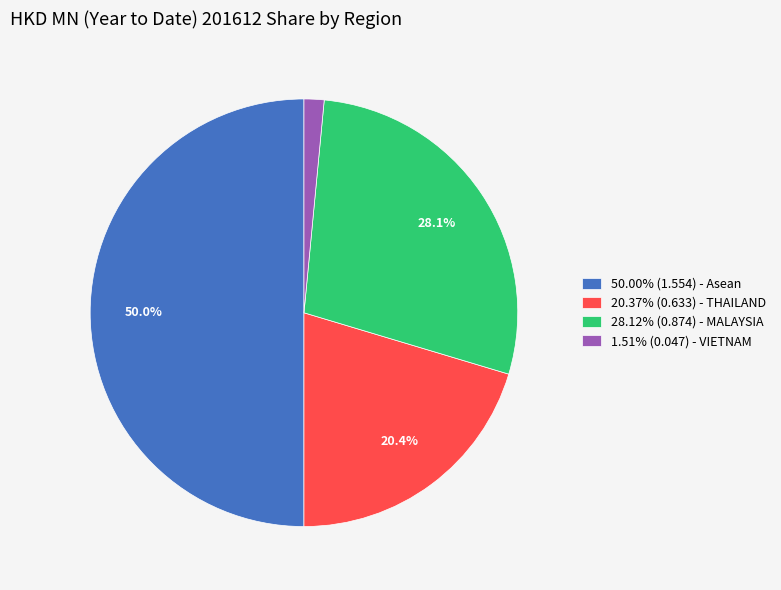

How much of the chart is everything except 28.12% (0.874) - MALAYSIA?

71.9%